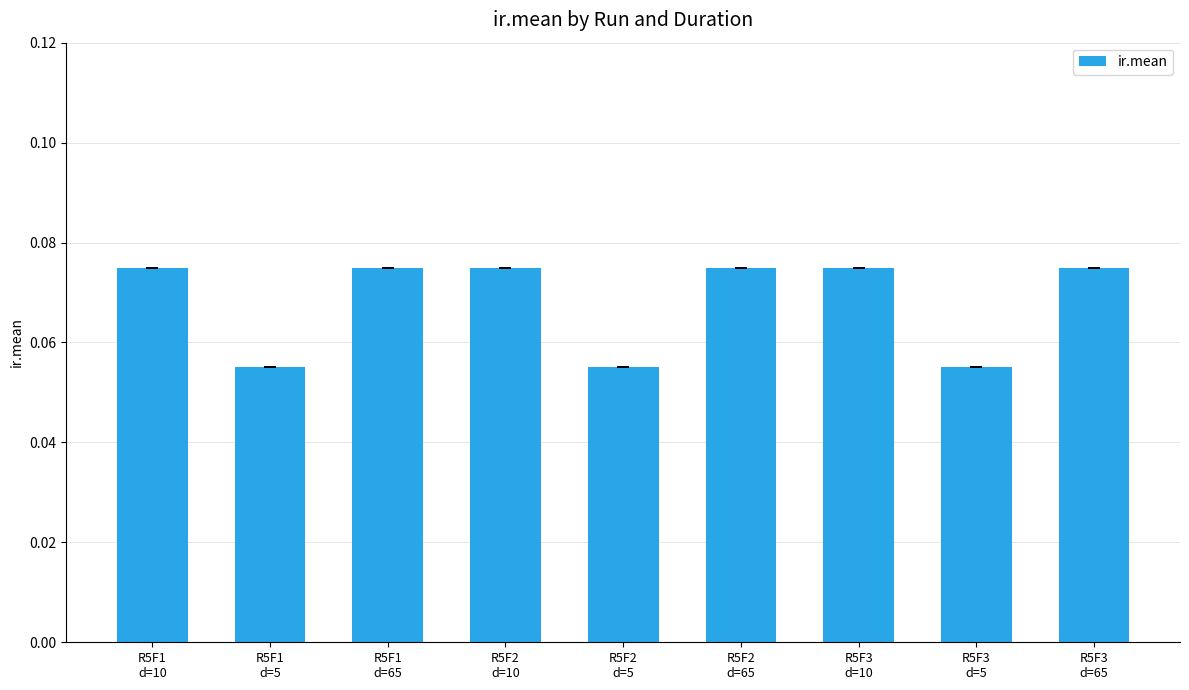

What is the sum of all values?

0.6